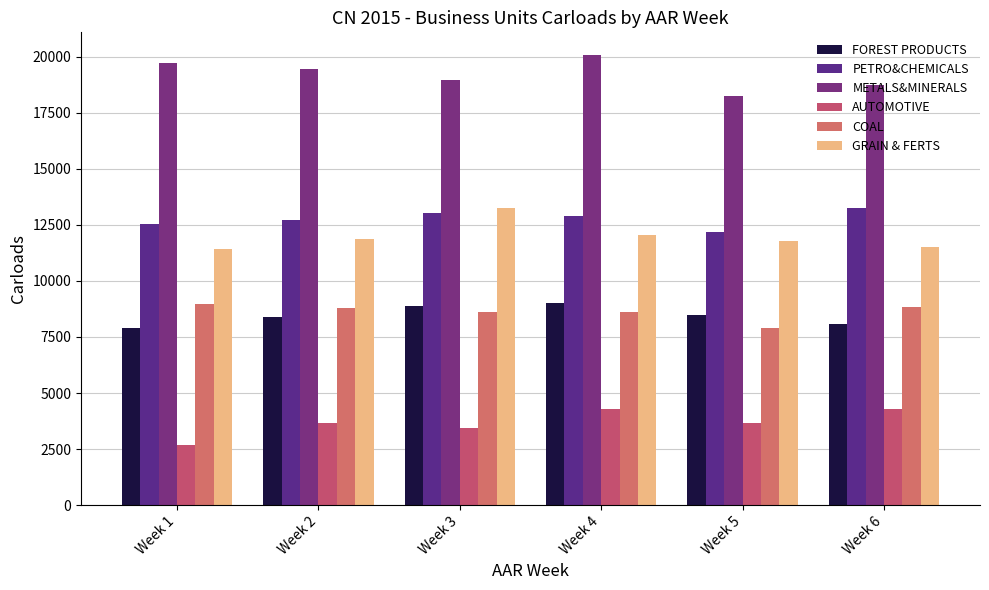

Rank the categories by COAL value from lowest to highest.

Week 5, Week 3, Week 4, Week 2, Week 6, Week 1